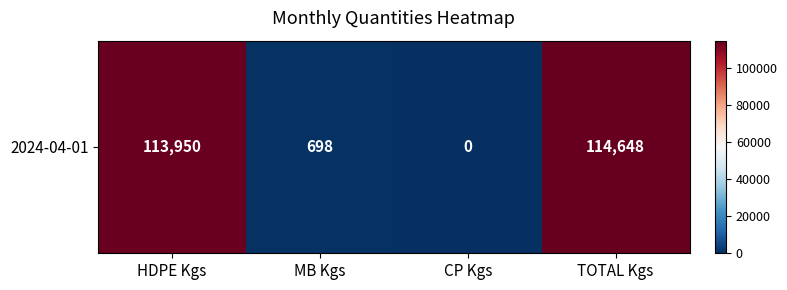

What is the maximum value shown in the chart?

114648